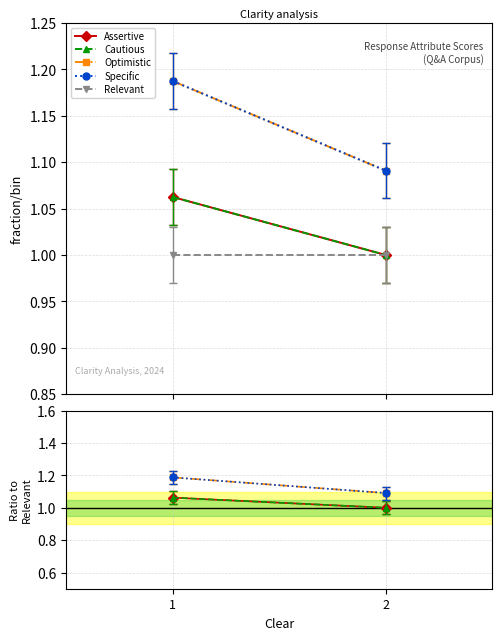

Rank the categories by Specific value from highest to lowest.

1, 2